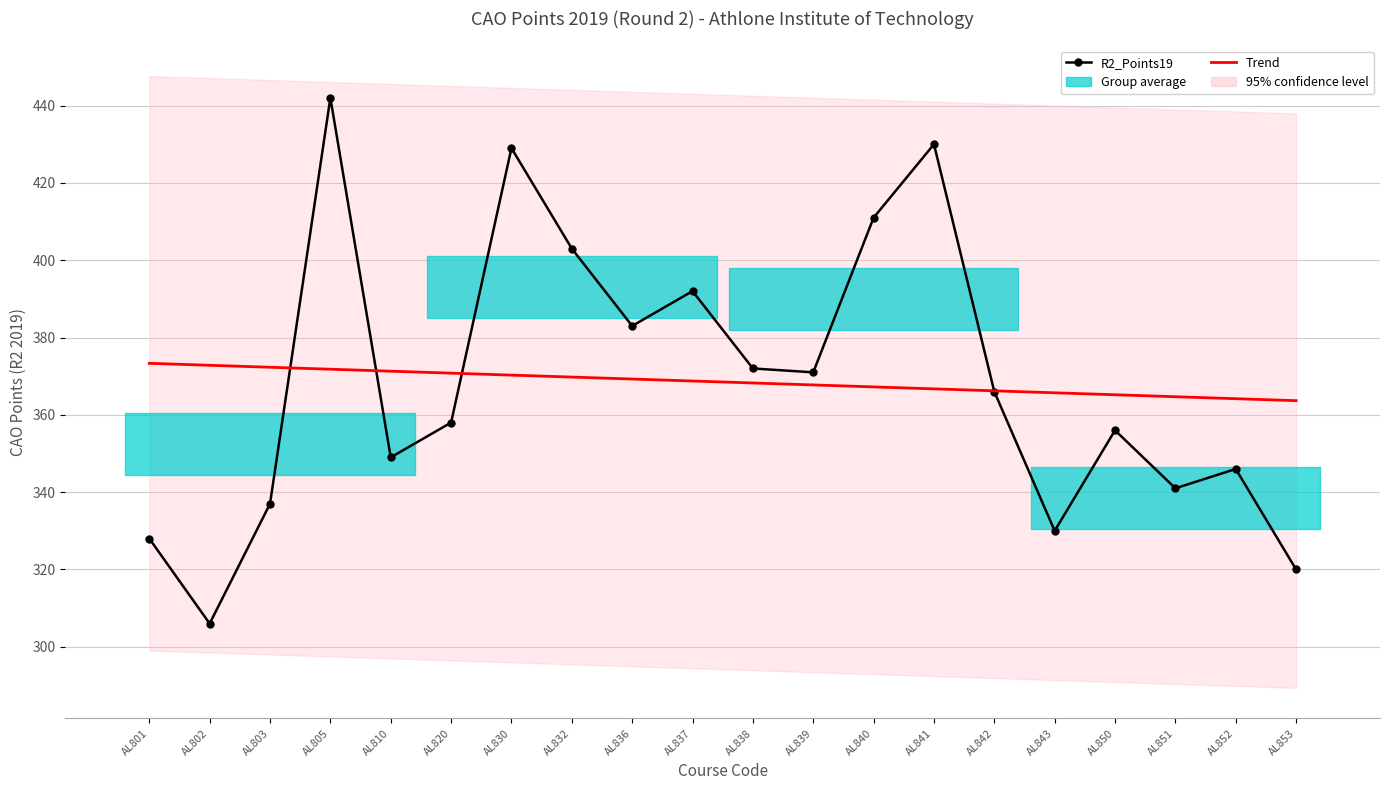

Between which two adjacent categories do Trend and R2_Points19 first intersect?

AL803 and AL805